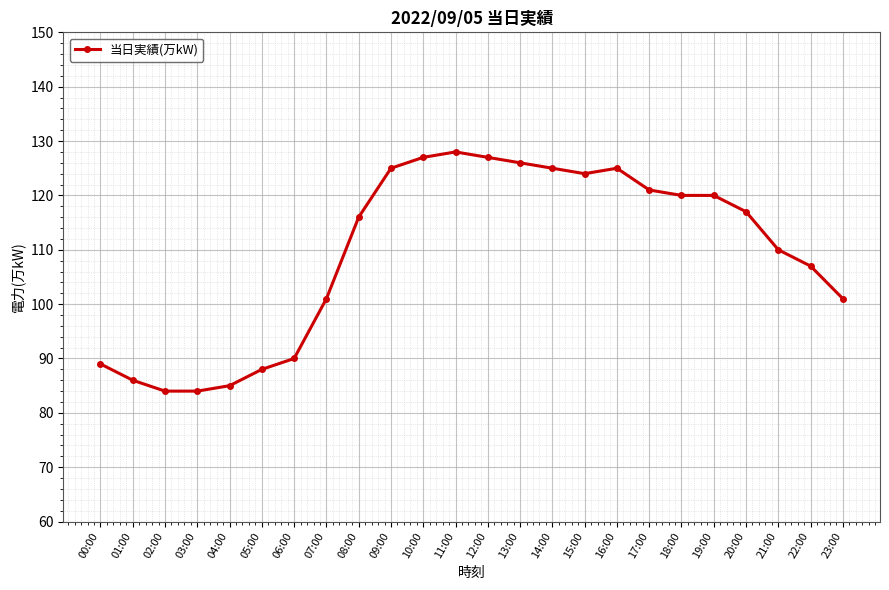

What is the label of the 17th point from the left?

16:00